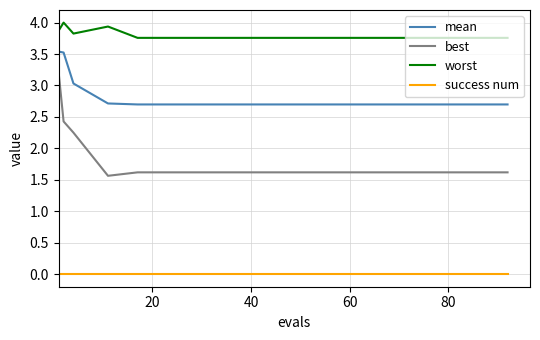

Which series has the largest total across all categories?

worst